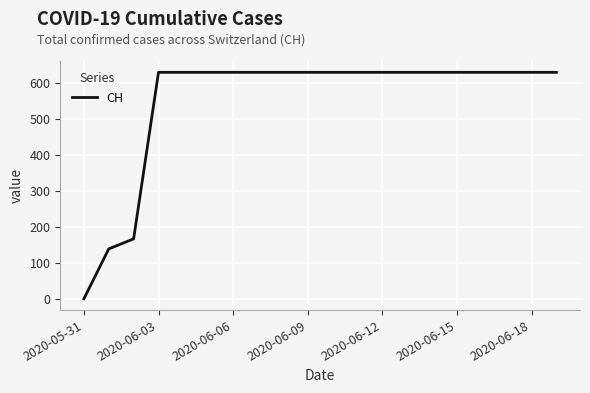

What is the maximum value shown in the chart?

631